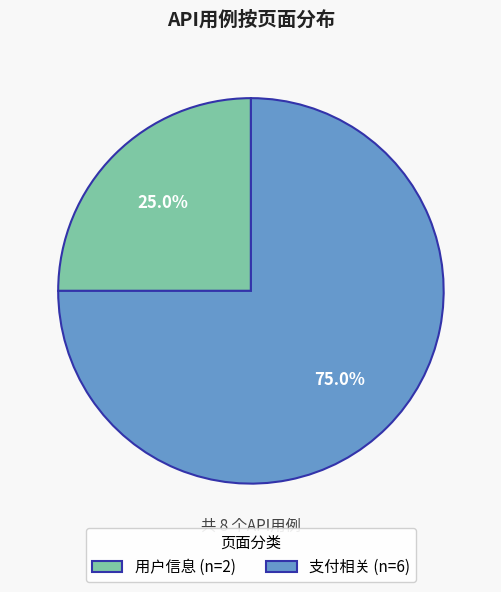

Between 用户信息 and 支付相关, which is larger?

支付相关